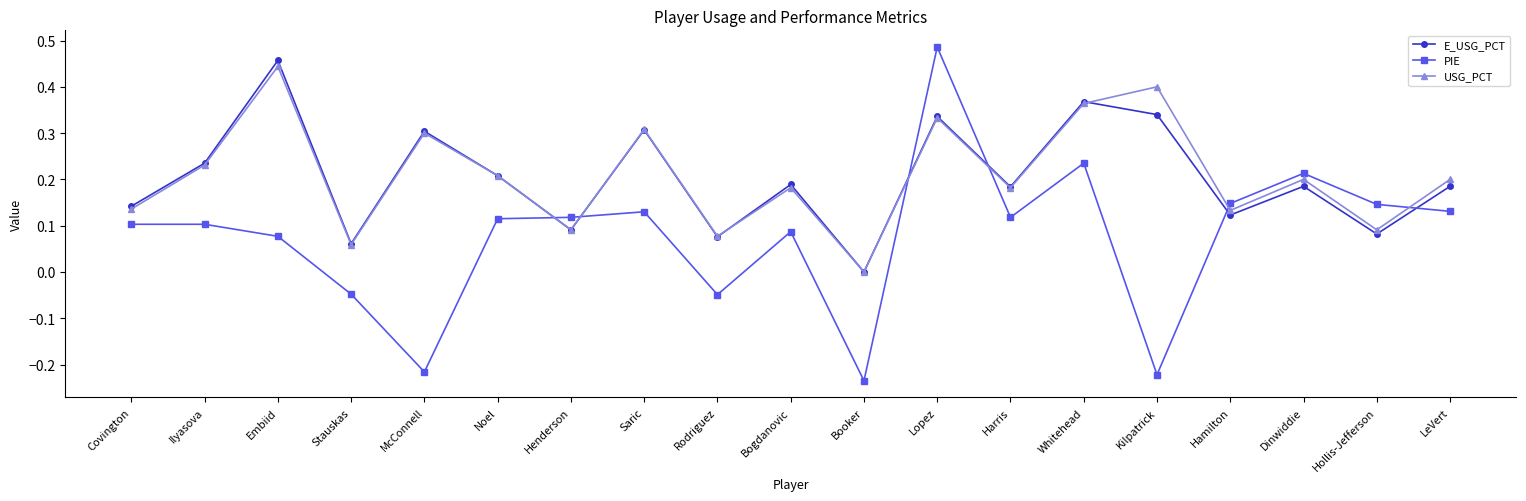

What is the label of the 2nd point from the right?

Hollis-Jefferson